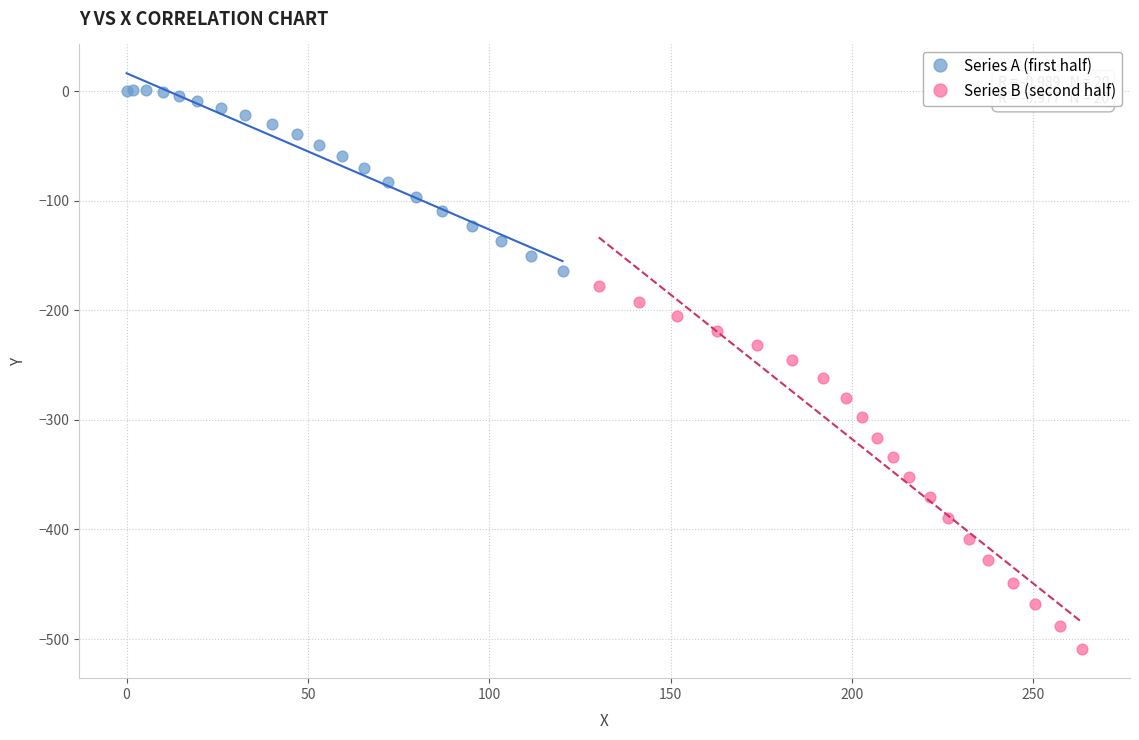

Which series reaches the maximum Y coordinate?

Series A (first half)